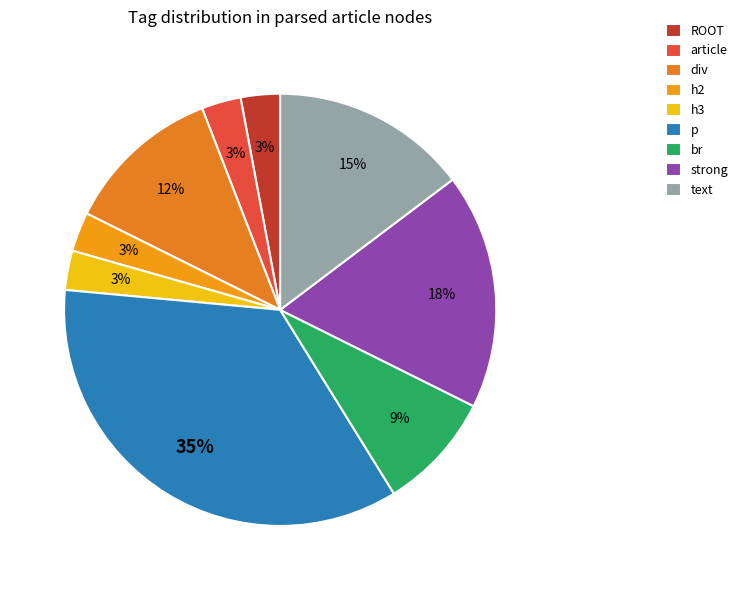

How many segments does this pie chart have?

9